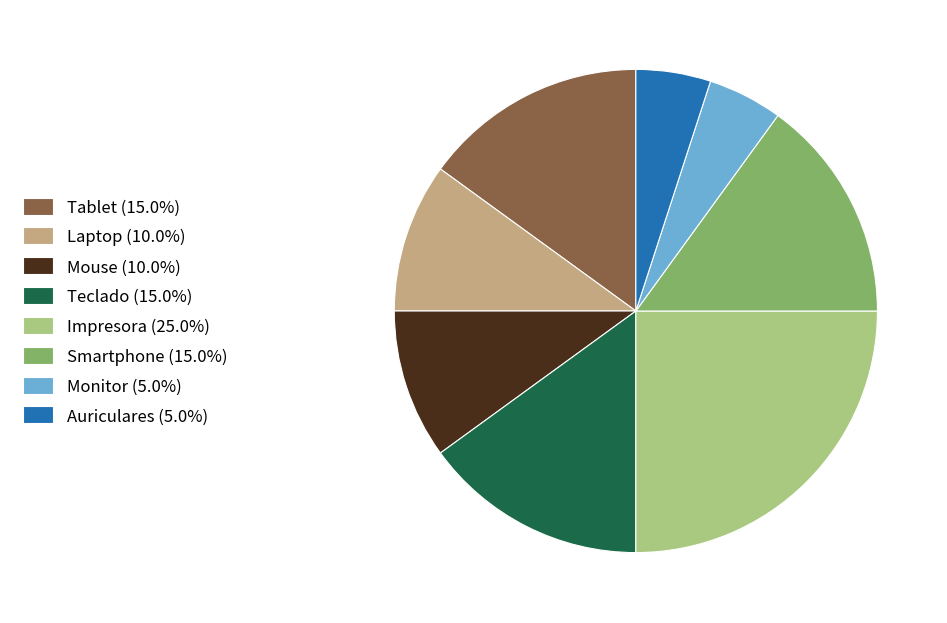

Is there any slice that represents more than half of the pie?

No